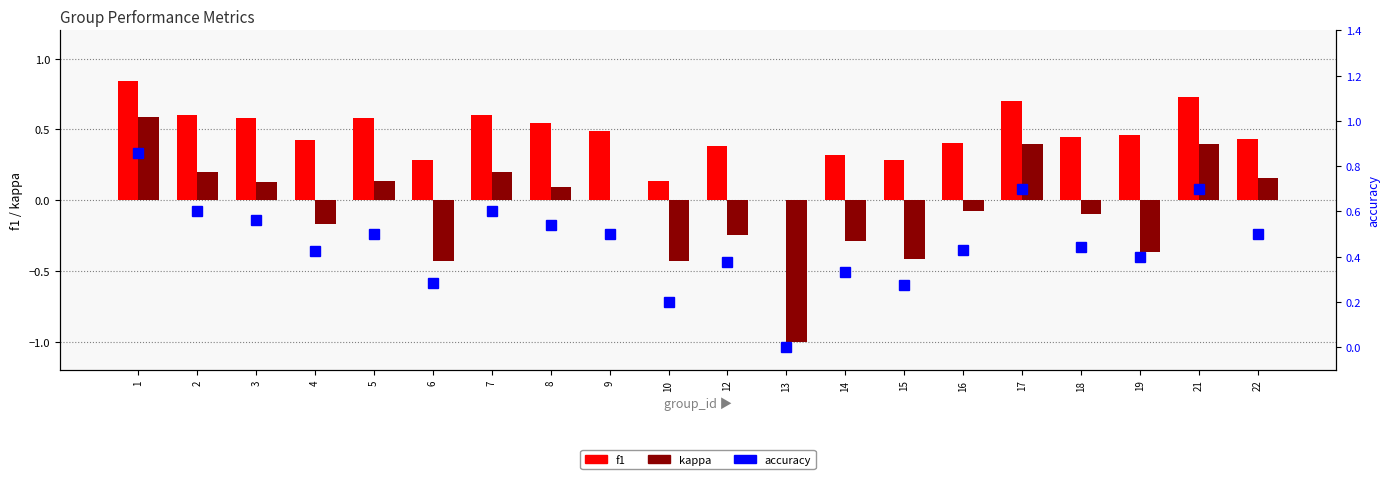

The f1 series shows 0.2 at 3. True or false?

False